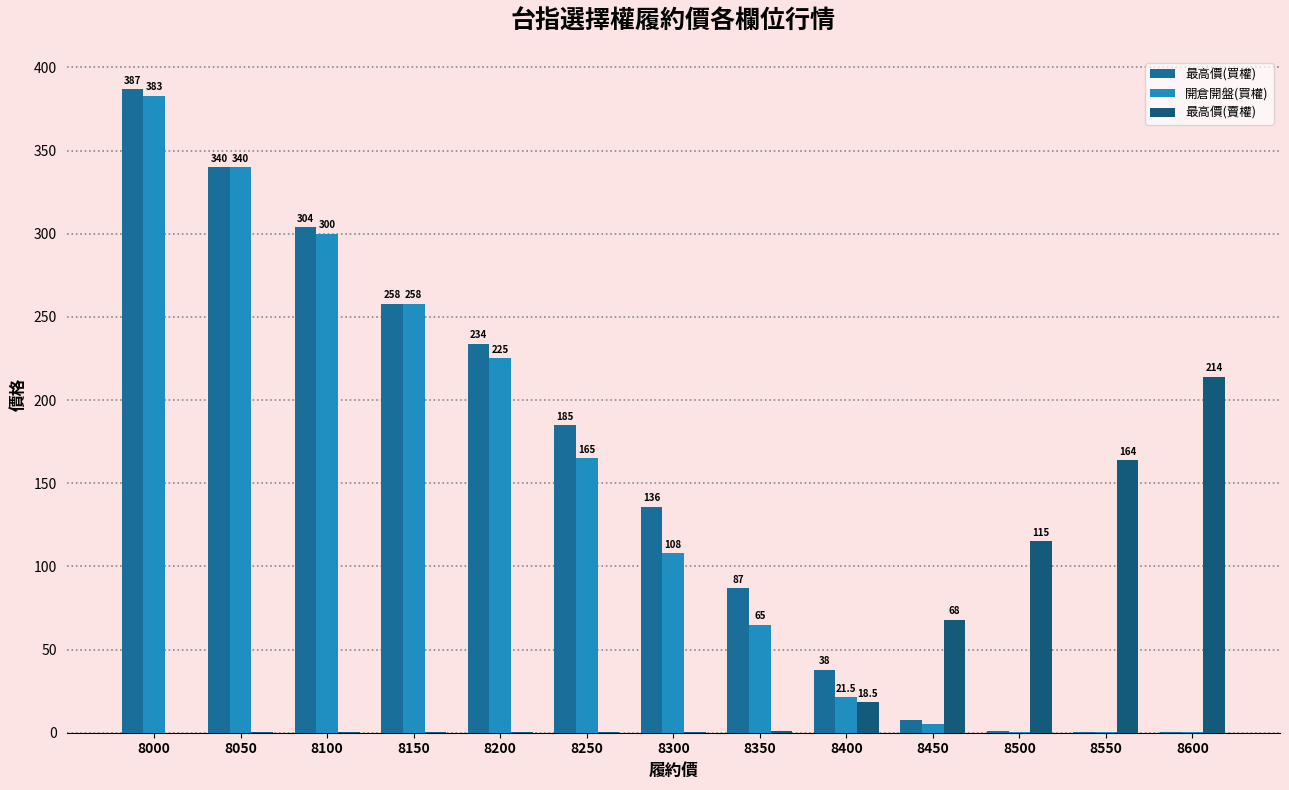

The value of 最高價(賣權) at 8200 is 0.3. True or false?

True